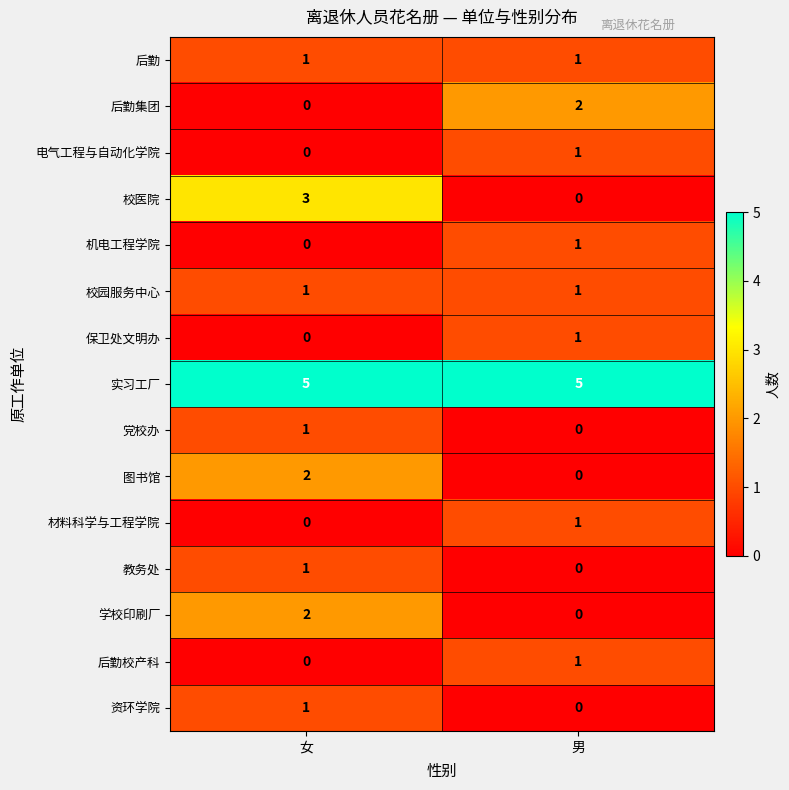

At which label is 电气工程与自动化学院 closest to 0?

女